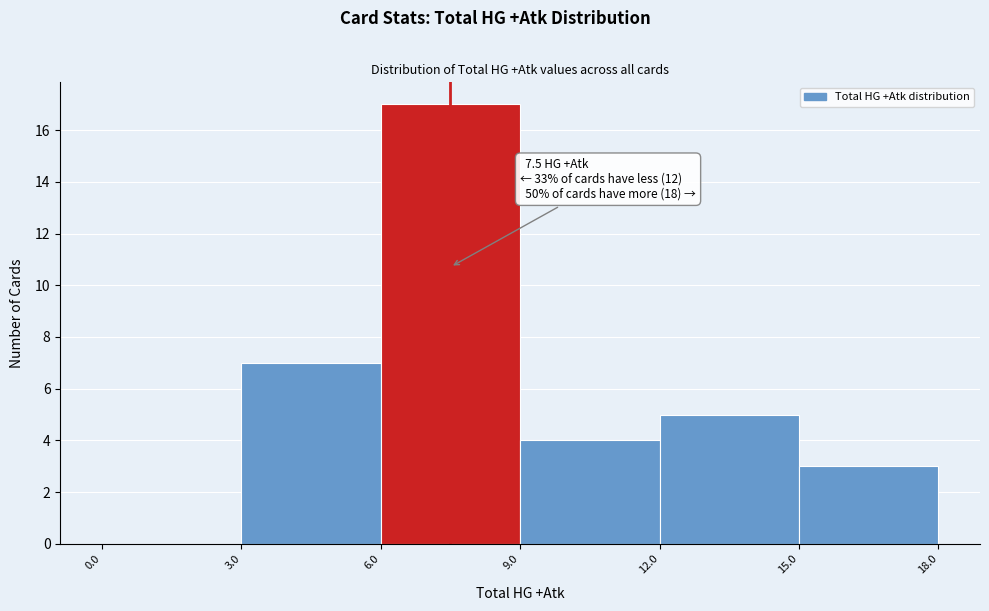

Over which range of the x-axis is the bar tallest?

6.0 to 9.0